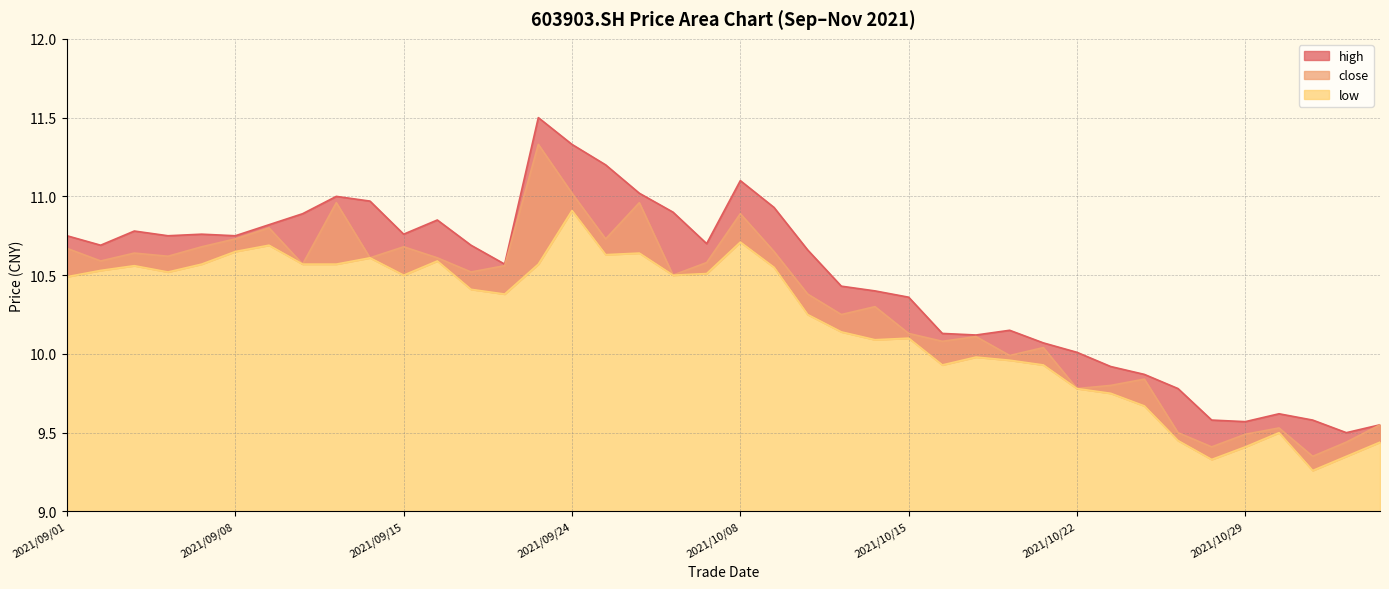

At how many categories does at least one series exceed 10?

31